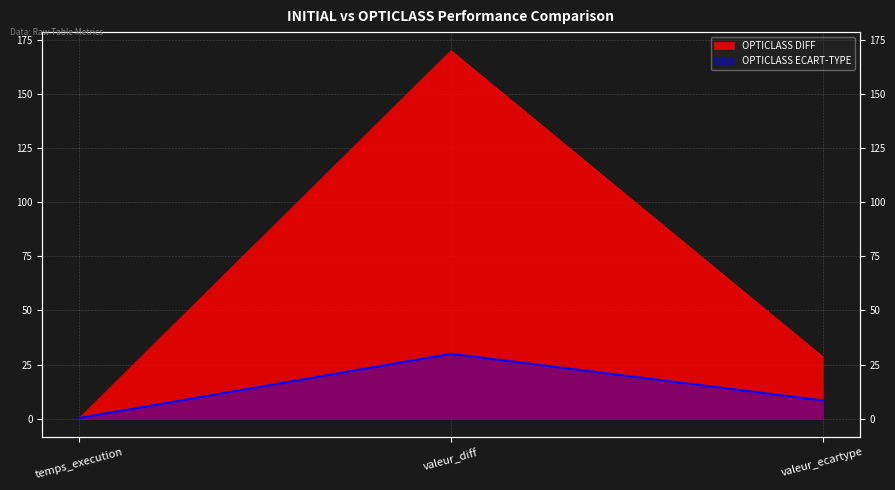

How many lines are shown in the chart?

2